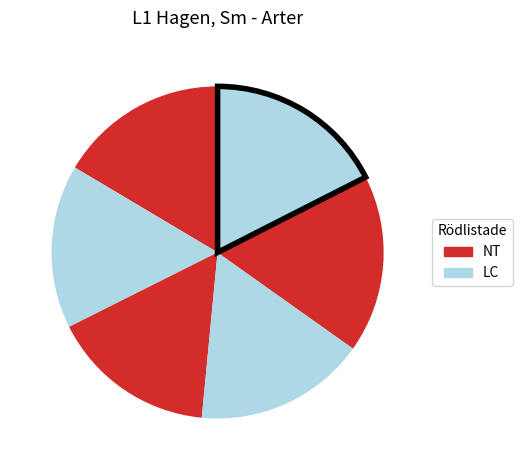

To the nearest percent, what is the difference between the largest and smallest slice percentages?

2%